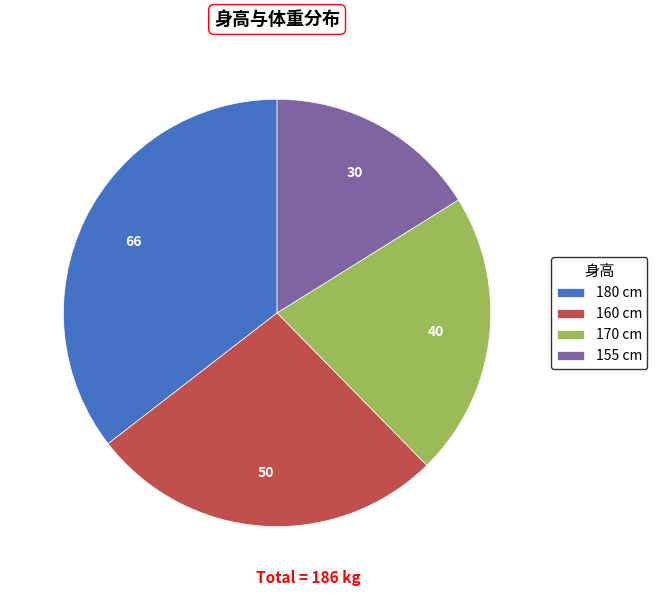

Is there a majority slice in this chart?

No